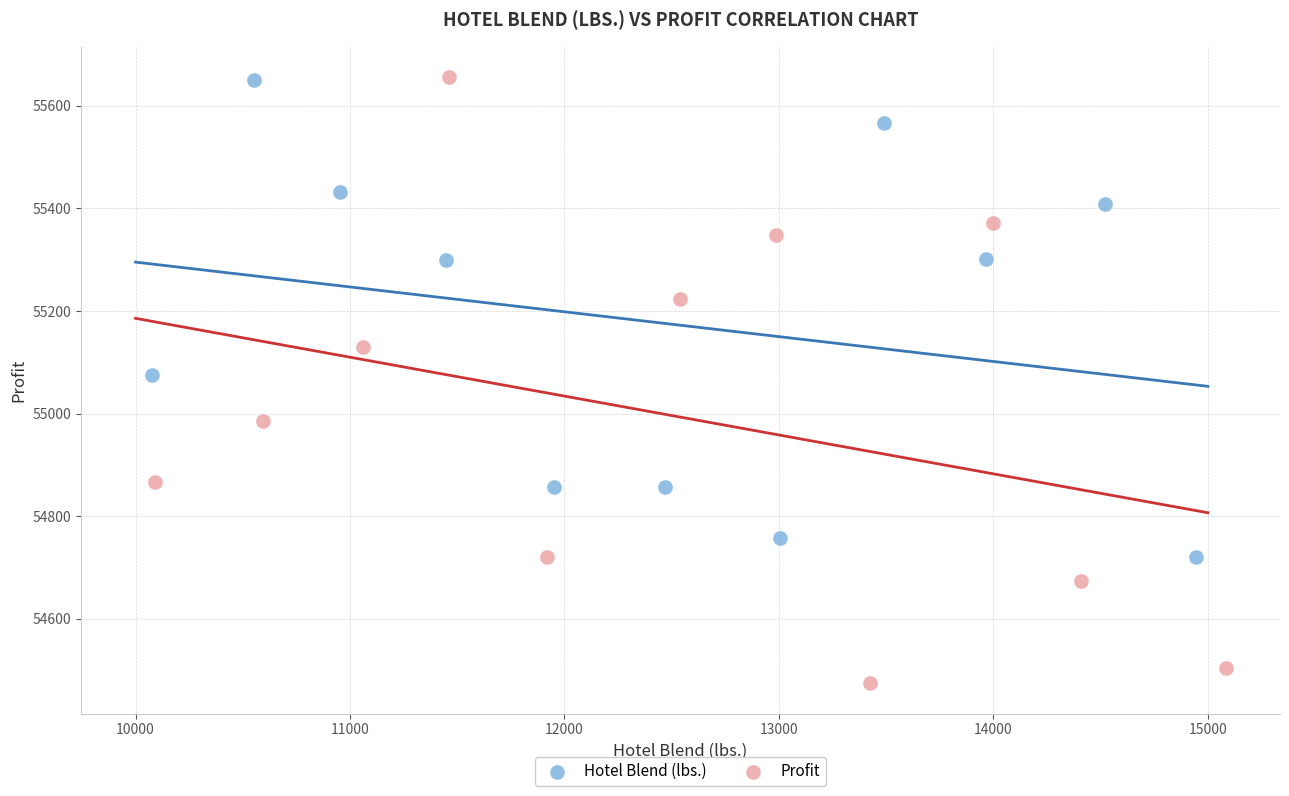

Which series has the largest Y range (max minus min)?

Profit